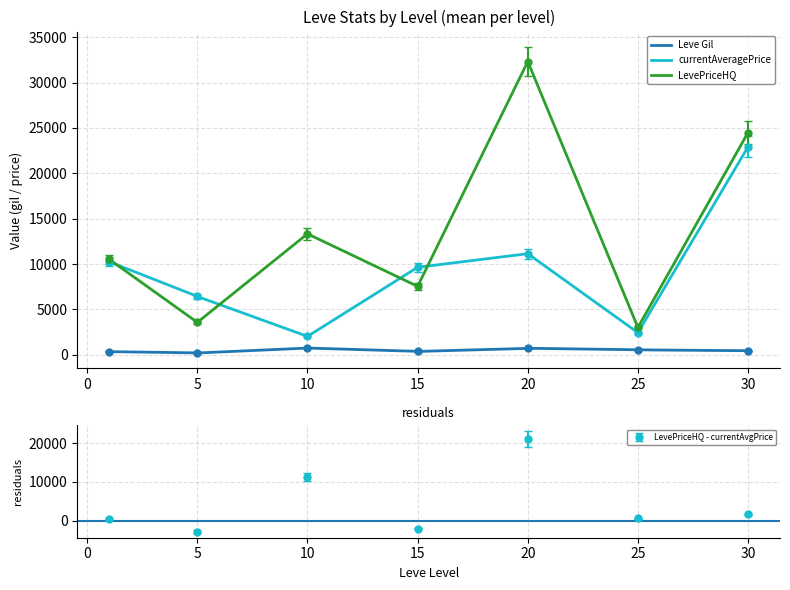

True or false: LevePriceHQ and Leve Gil intersect in this chart.

False